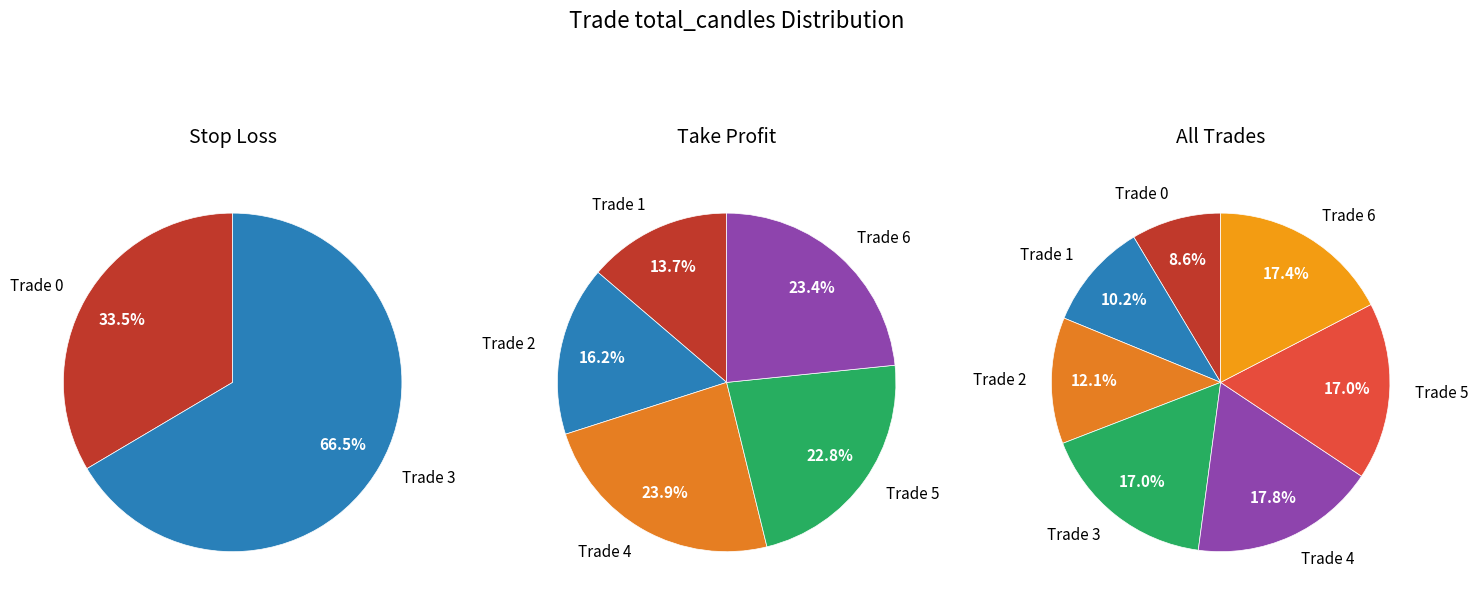

Count the number of slices in the pie.

7